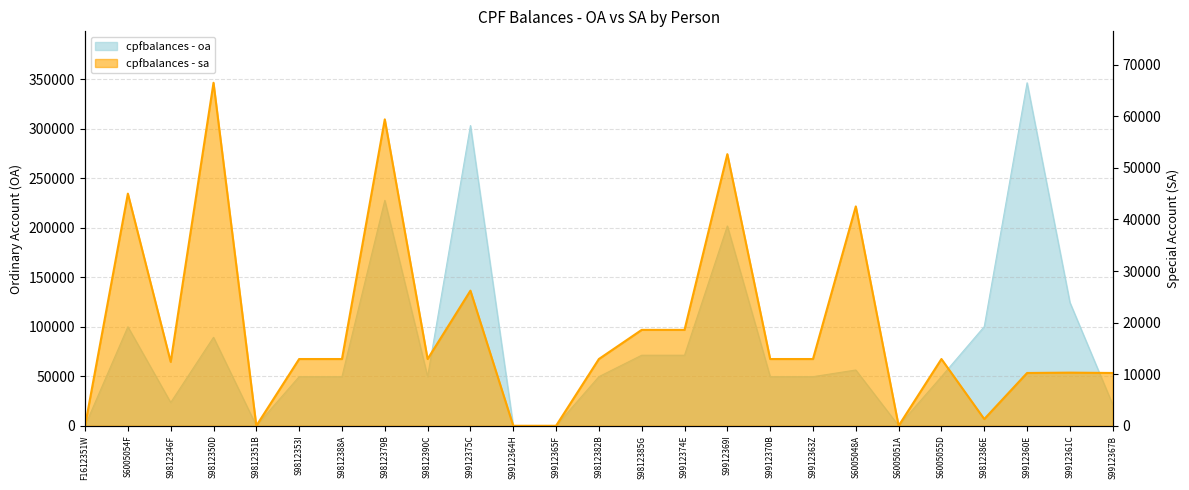

True or false: cpfbalances - sa and cpfbalances - oa intersect in this chart.

False